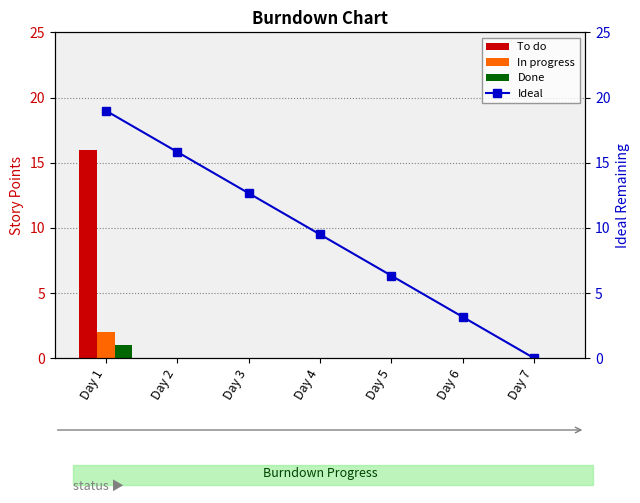

How many groups of bars are there?

7